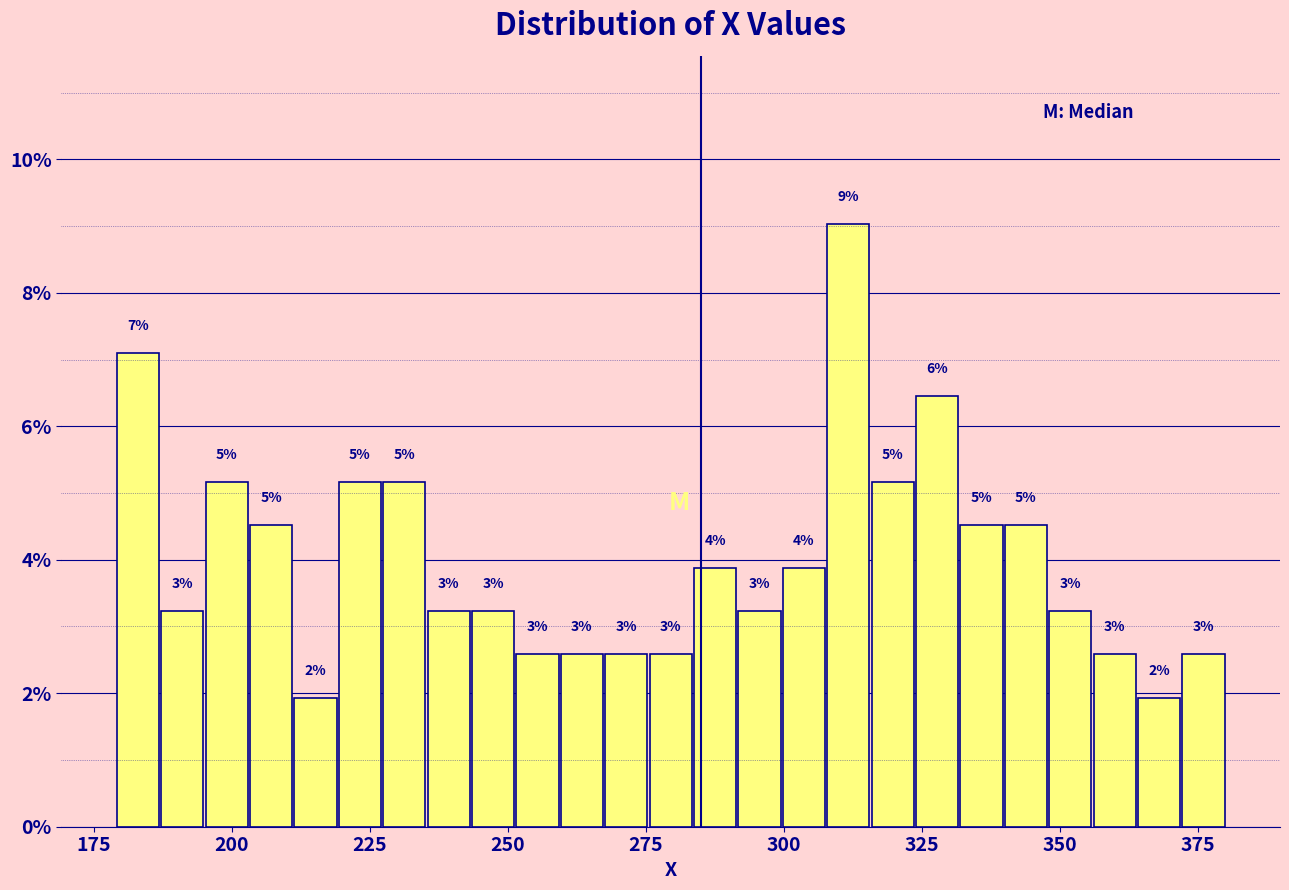

Around what value on the x-axis is the tallest bar? Give the approximate position of its centre, as read against the axis.

310